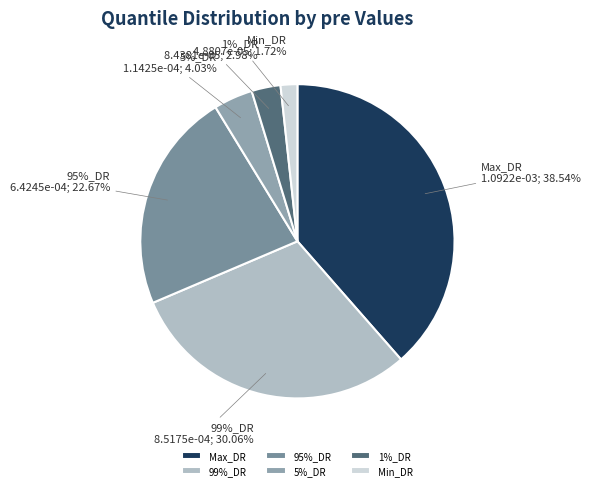

Count the number of slices in the pie.

6